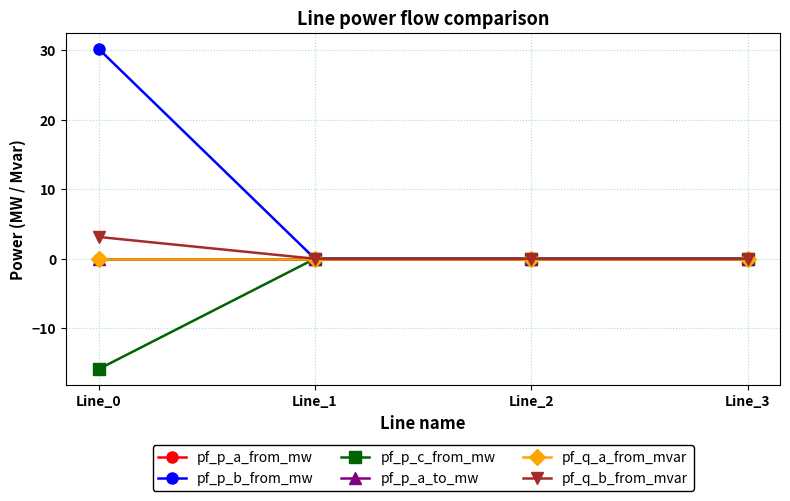

Which series has the largest total across all categories?

pf_p_b_from_mw